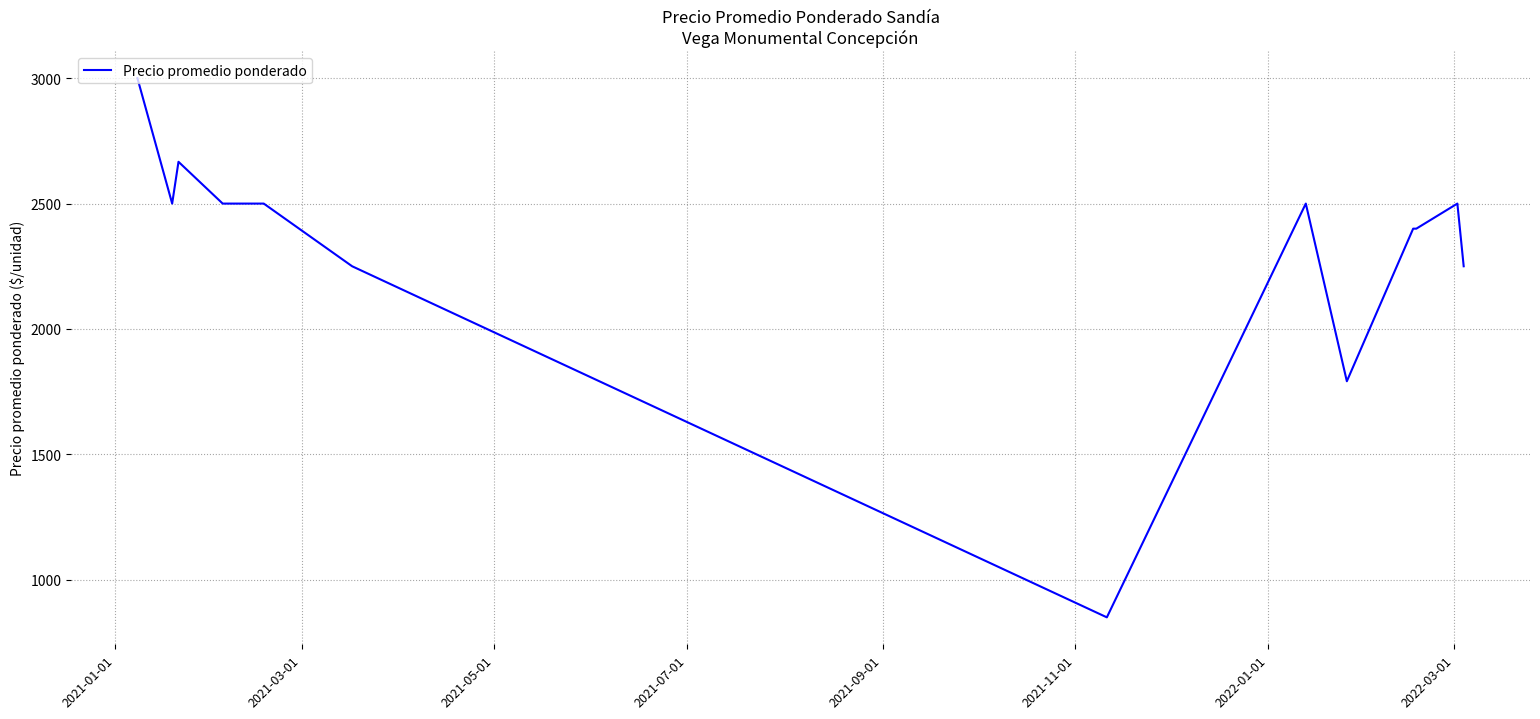

Does the chart have visible grid lines?

Yes